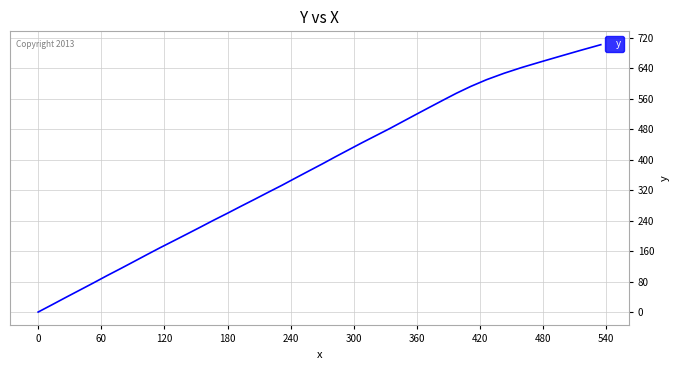

Does the chart have visible grid lines?

Yes